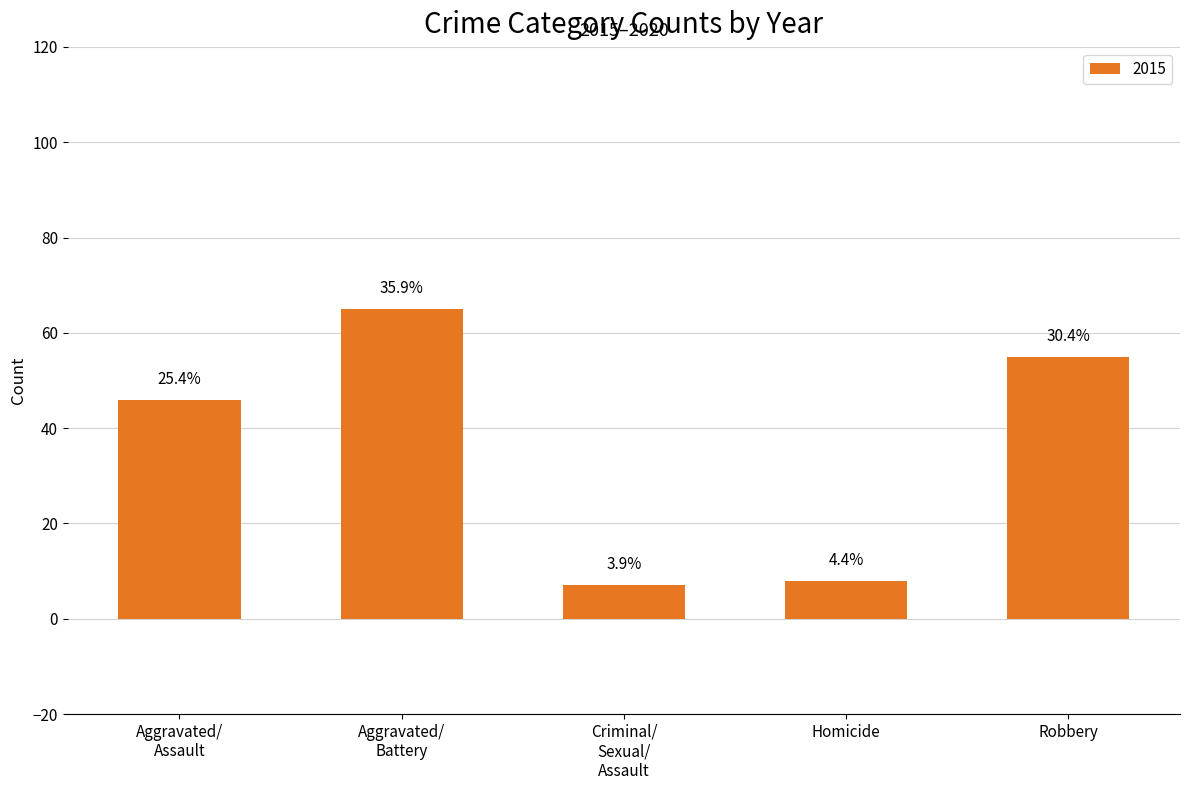

Does the chart contain stacked bars?

No